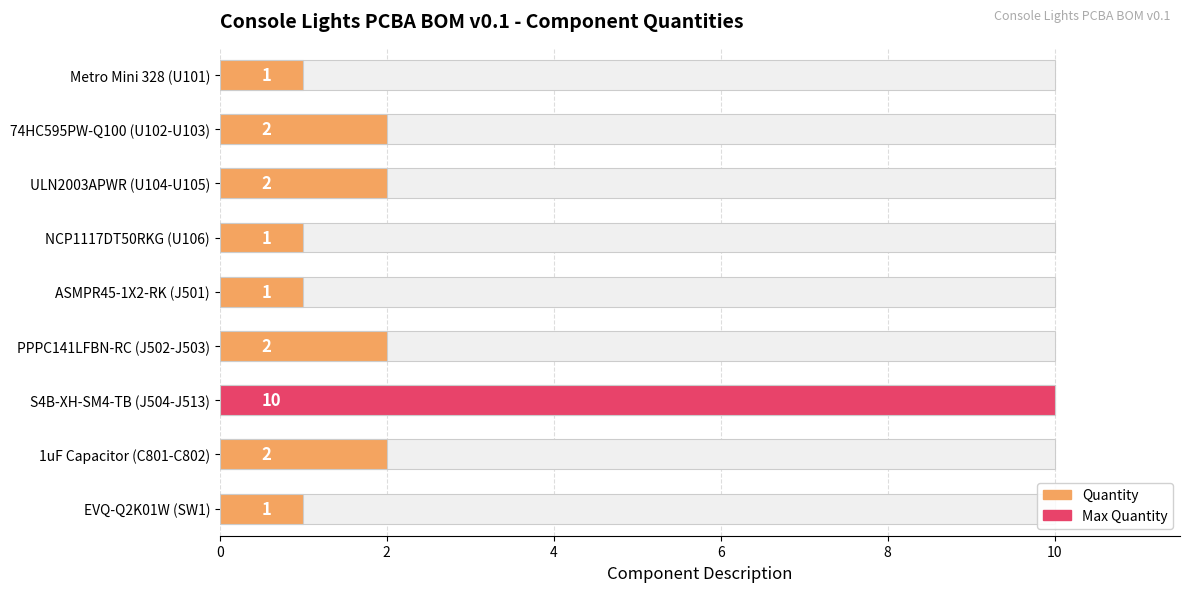

What is the label of the 8th bar from the right?

74HC595PW-Q100 (U102-U103)